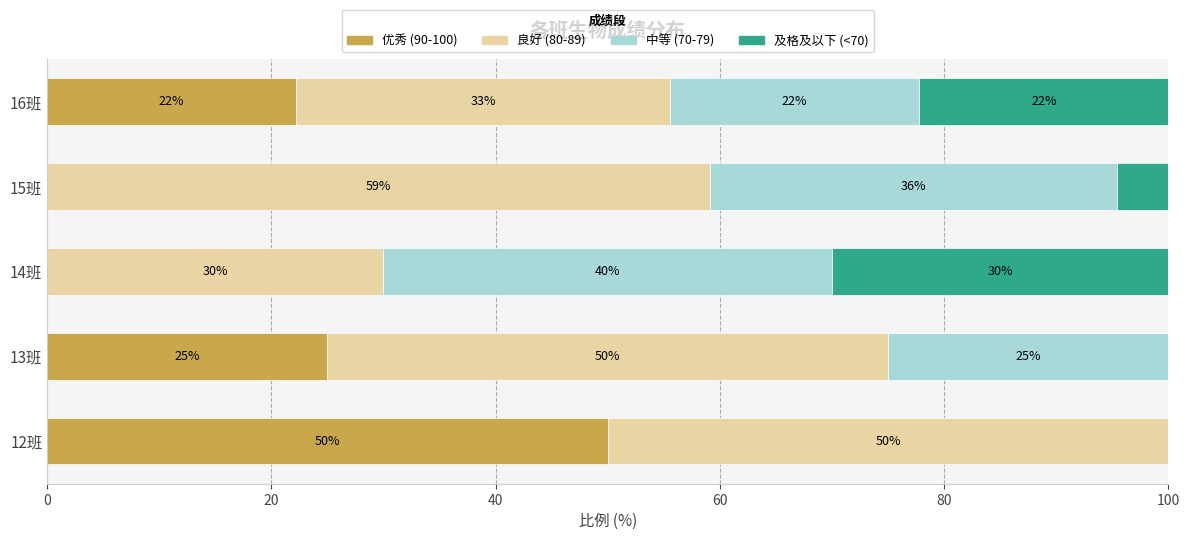

True or false: 优秀 (90-100) has a value of 37.6 at 13班.

False